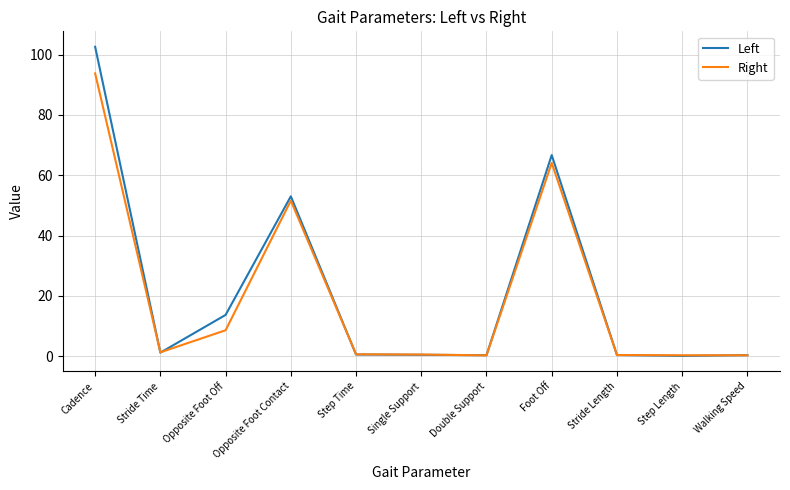

Is it true that Right equals 0.3 at Double Support?

True